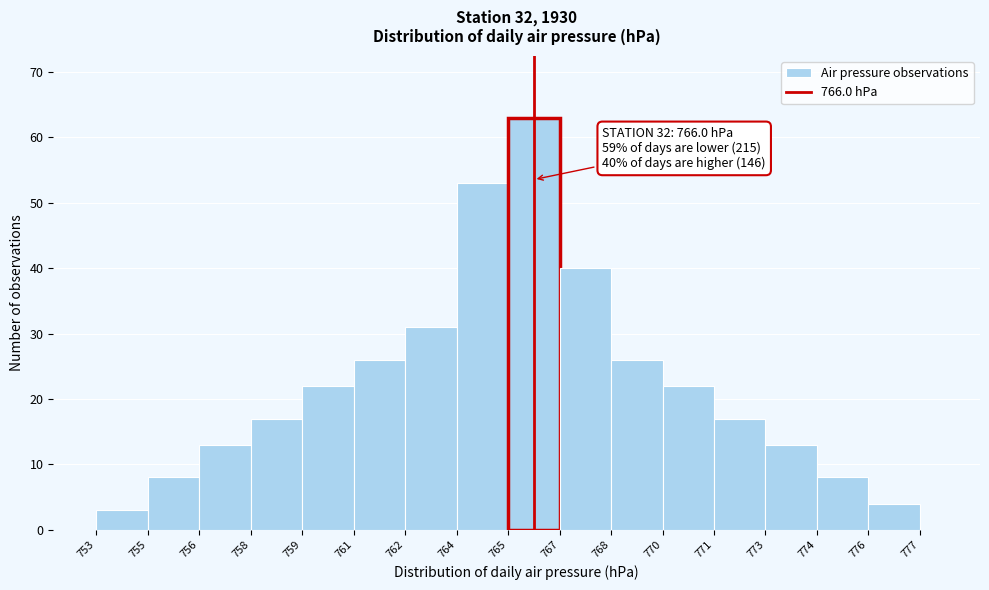

Over which range of the x-axis is the bar tallest?

765 to 767